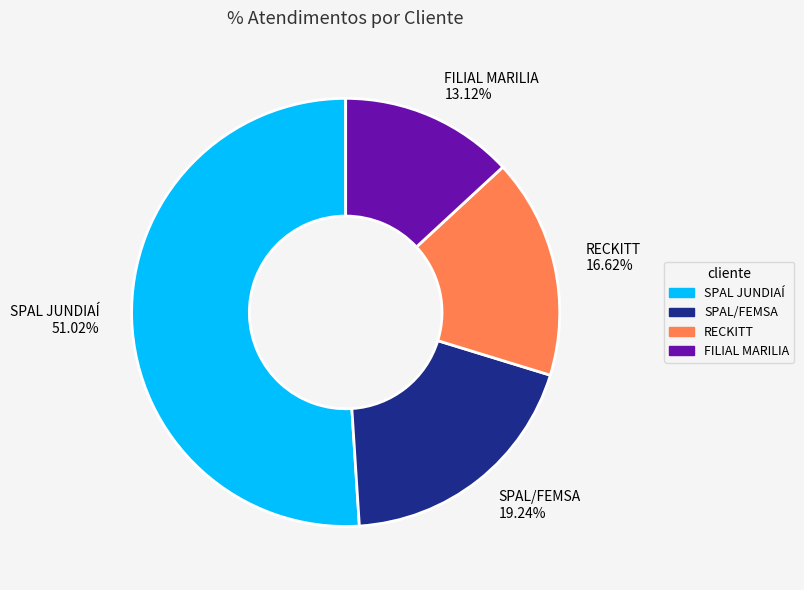

To the nearest percent, what portion does FILIAL MARILIA represent?

13%